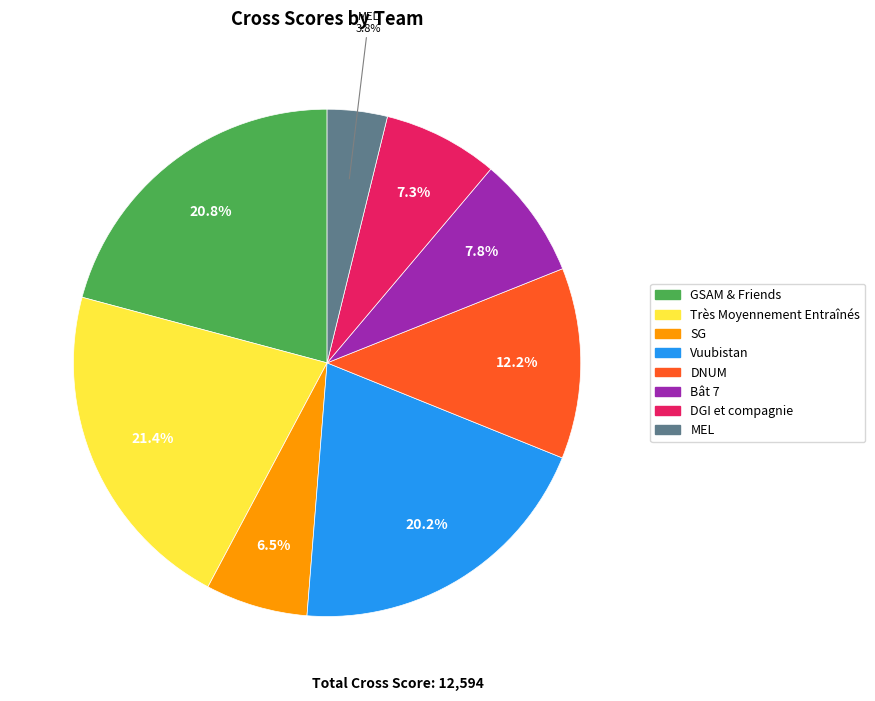

Between SG and Bât 7, which is larger?

Bât 7